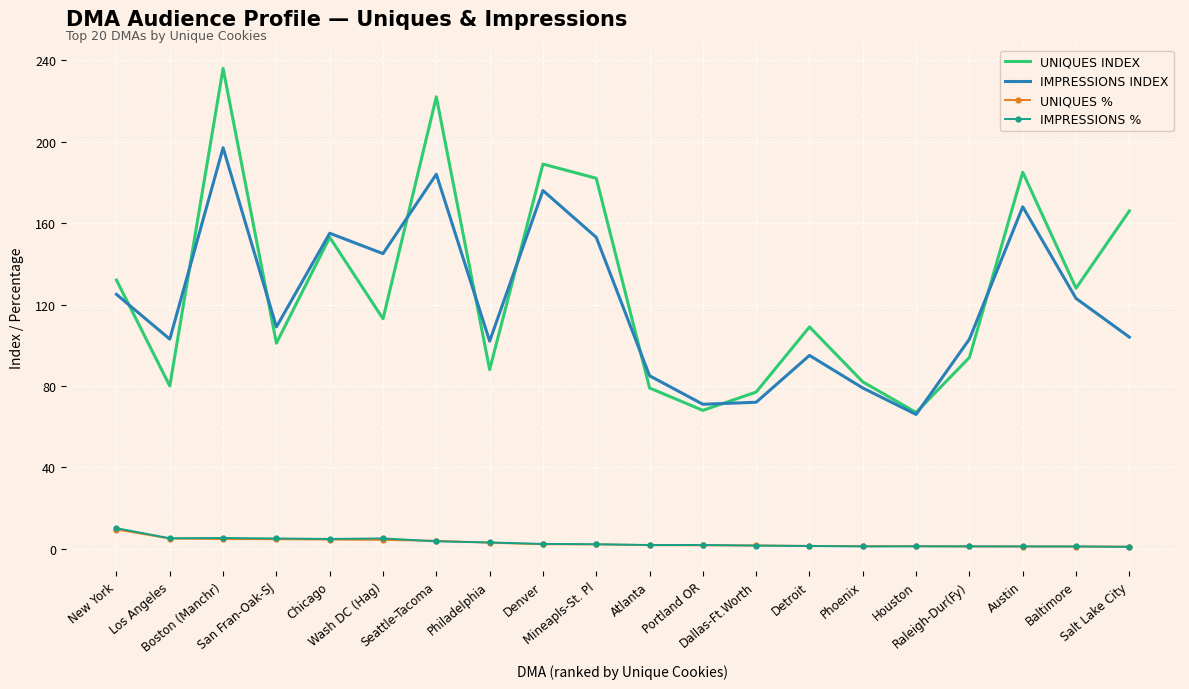

Which series has the largest range (max minus min)?

UNIQUES INDEX